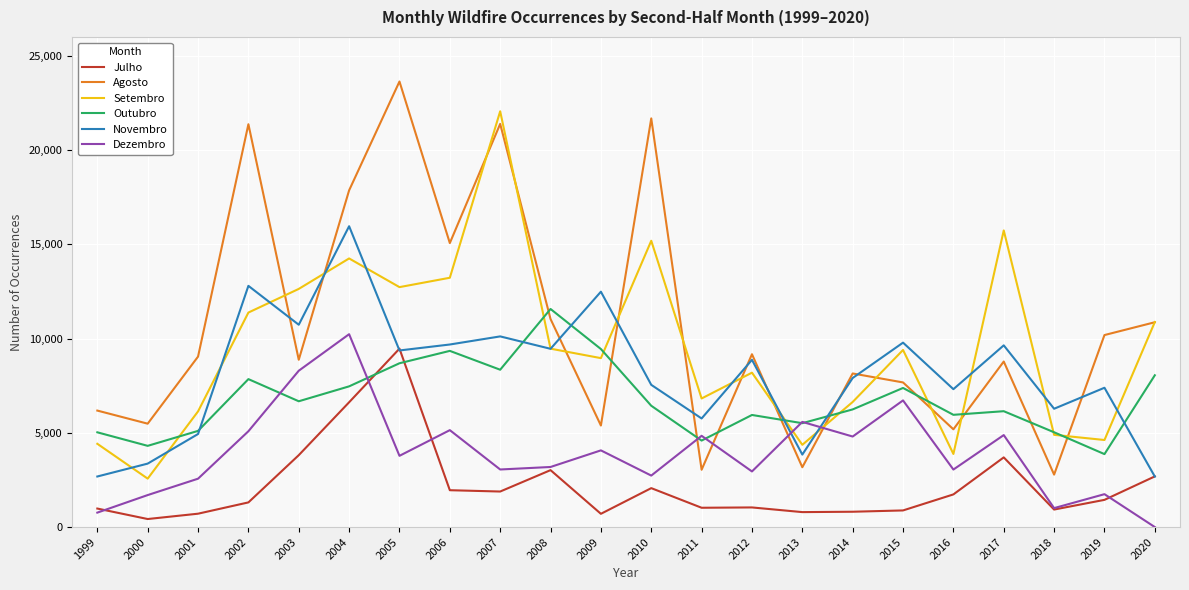

What is the minimum value for Setembro?

2569